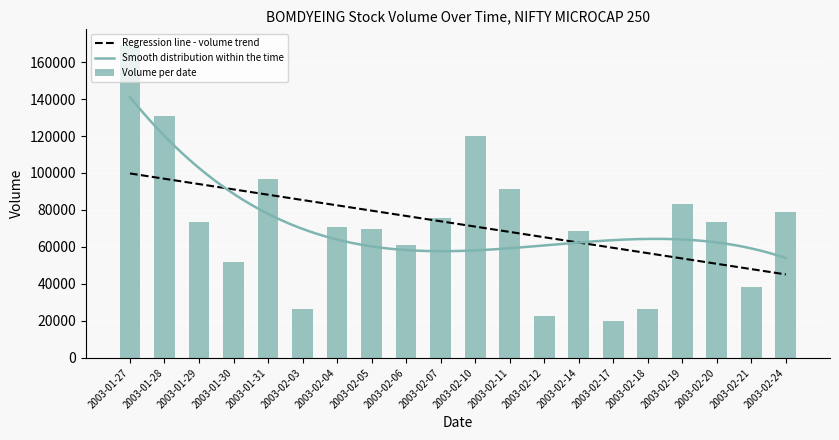

What is the difference between the values at 2003-02-19 and 2003-02-04?

12375